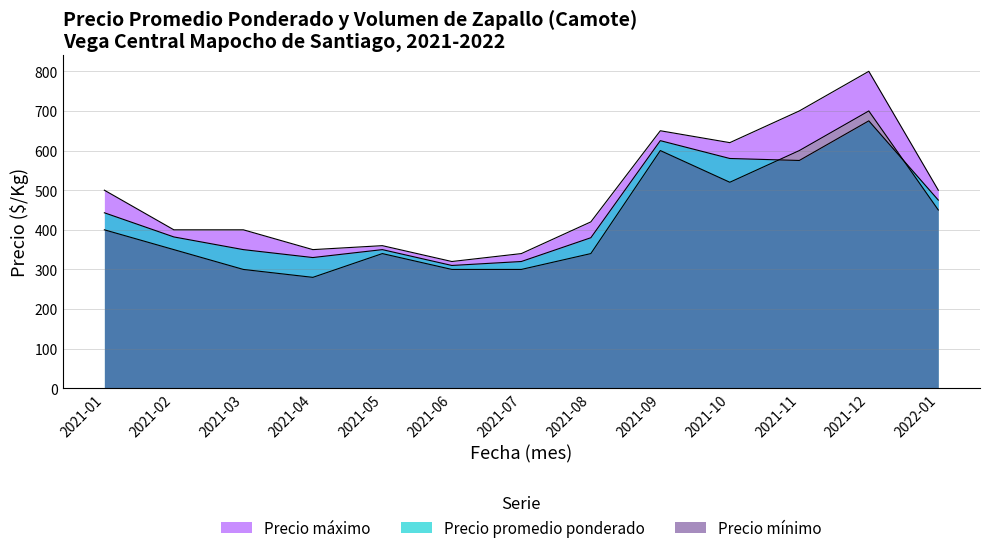

Where does the Precio promedio ponderado series first go above 382?

2021-01